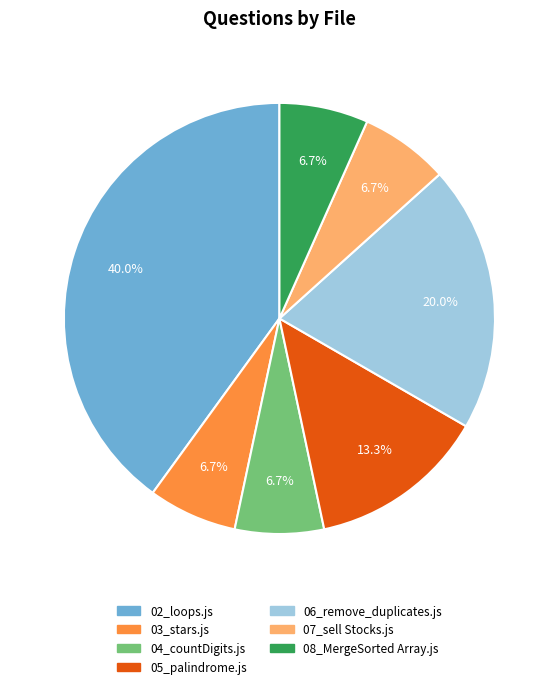

The 08_MergeSorted Array.js slice represents 7% of the pie. True or false?

True